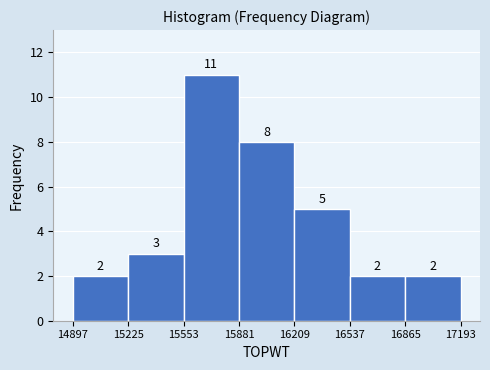

Over which range of the x-axis is the bar tallest?

15553 to 15881